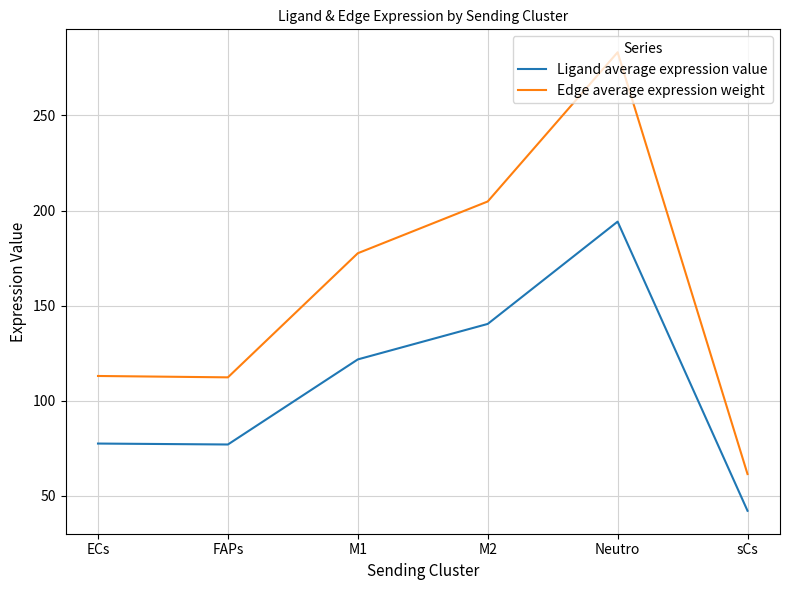

Which series has the largest range (max minus min)?

Edge average expression weight